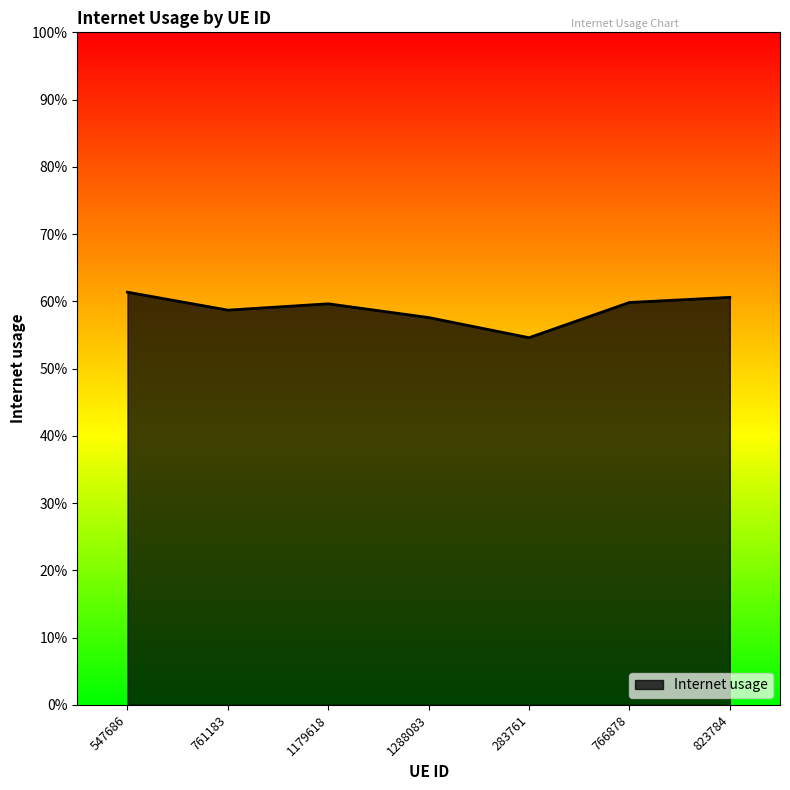

List the labels in order of value, smallest first.

283761, 1288083, 761183, 1179618, 766878, 823784, 547686